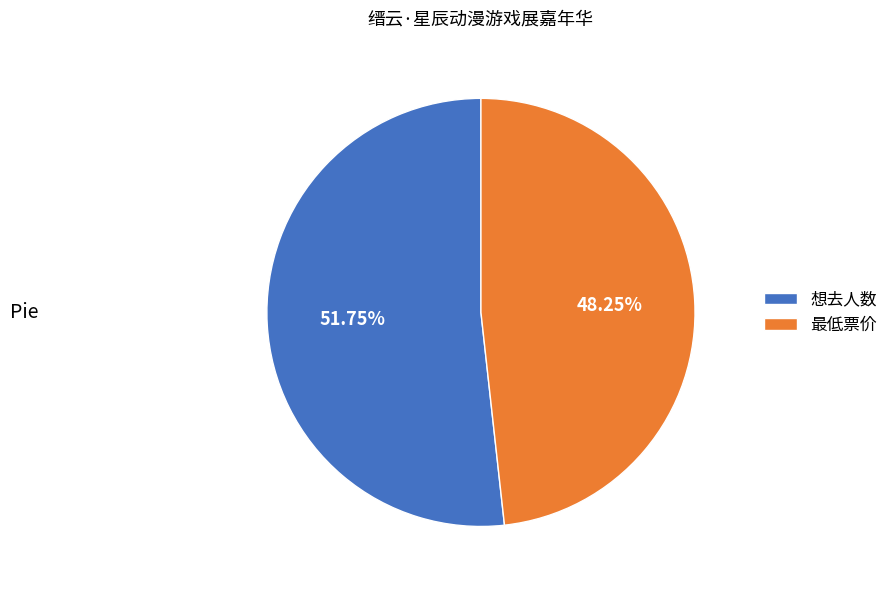

What percentage is the 想去人数 slice, to the nearest percent?

52%